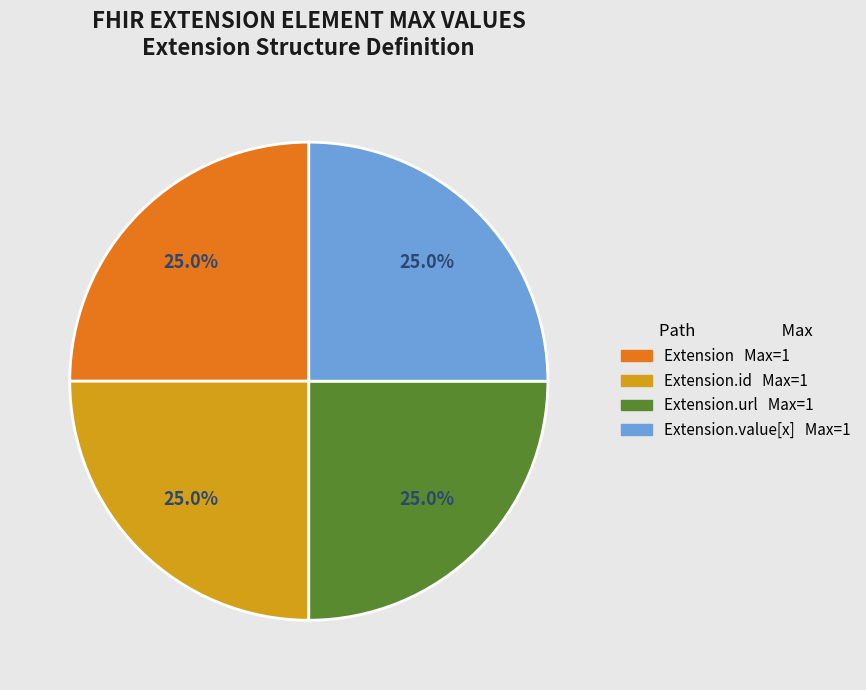

Is there a majority slice in this chart?

No